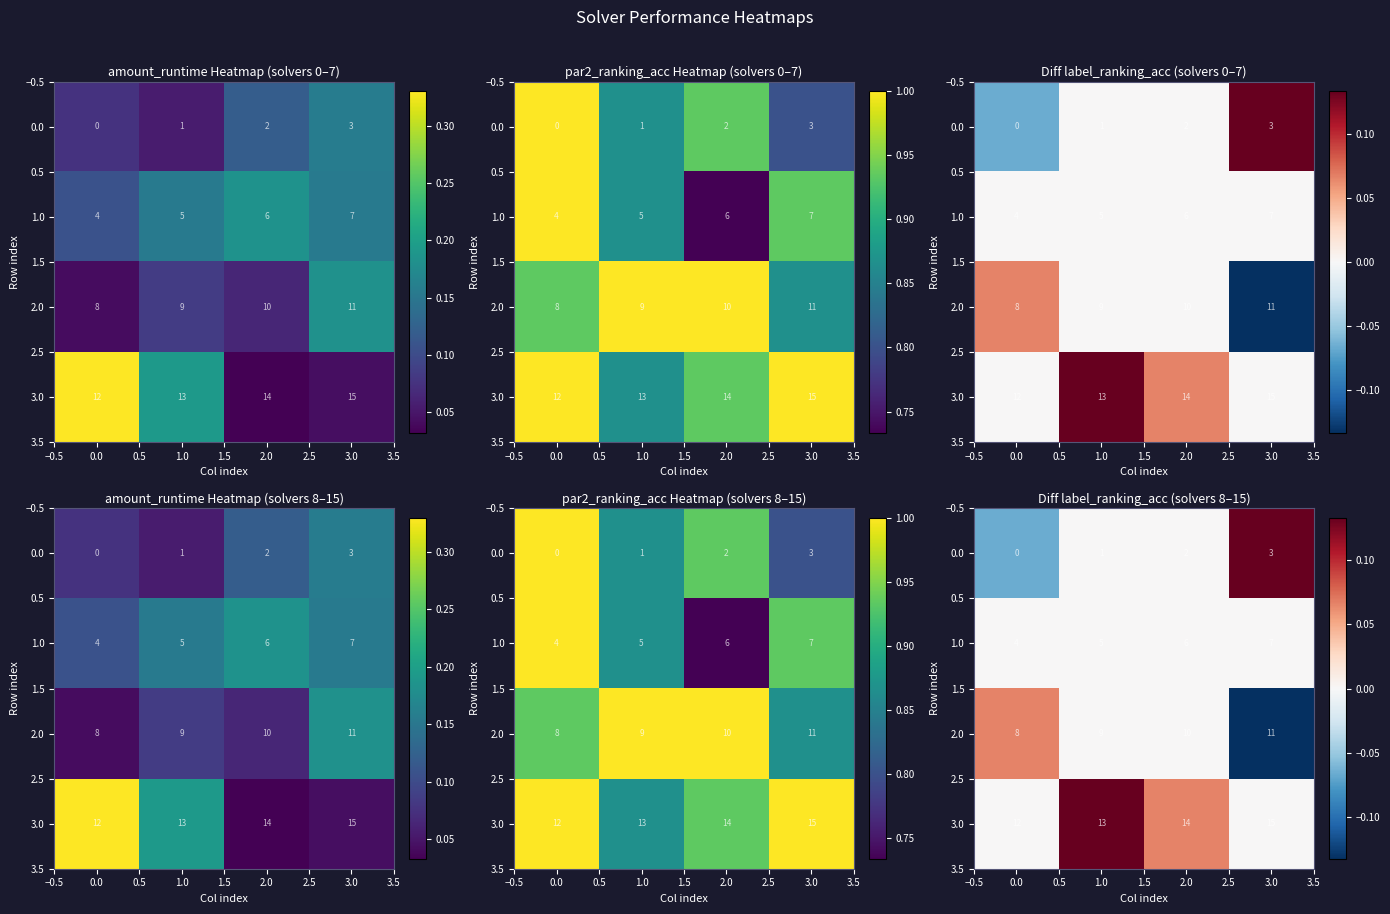

Rank the series by their average value, from highest to lowest.

row_3, row_0, row_1, row_2